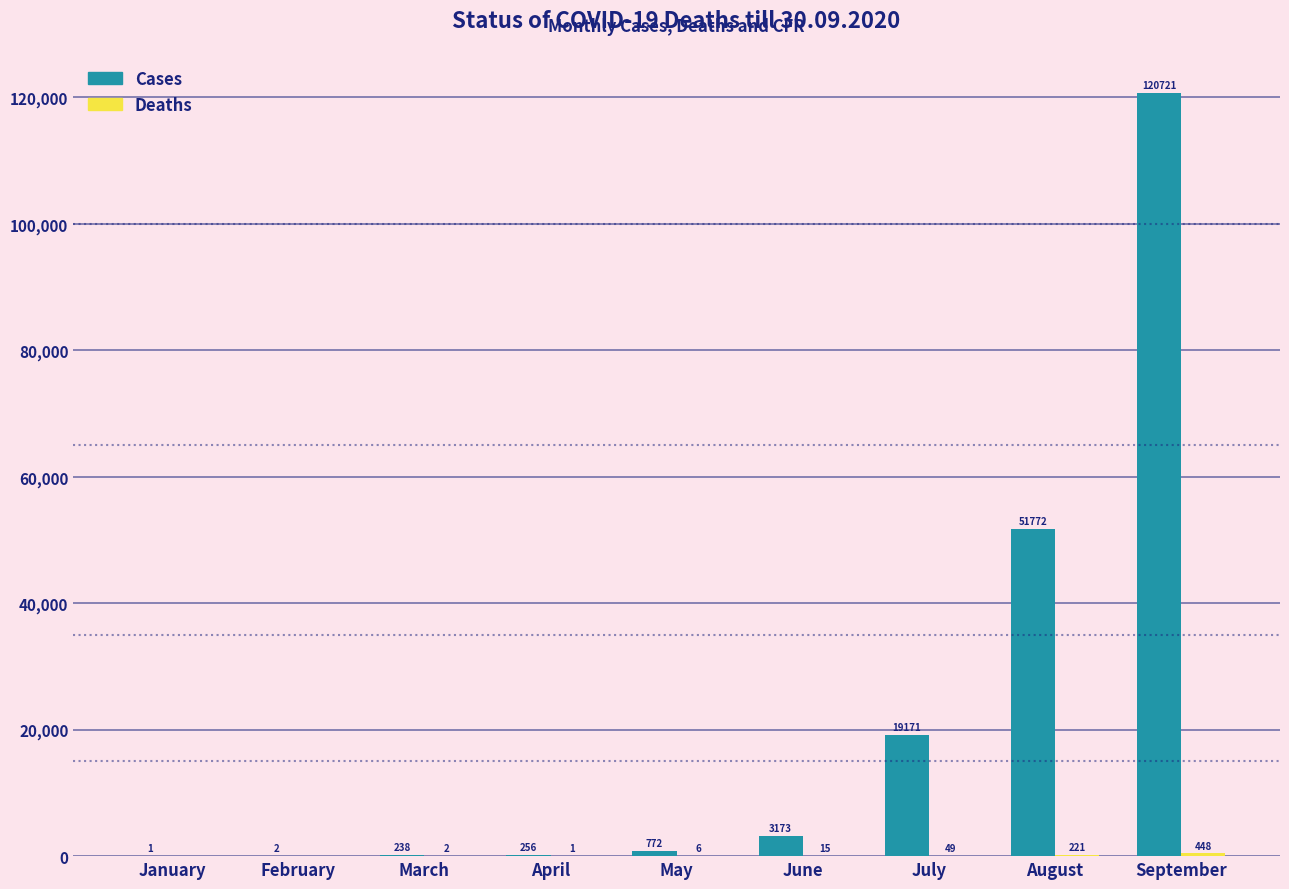

Which series changed the most between May and June?

Cases